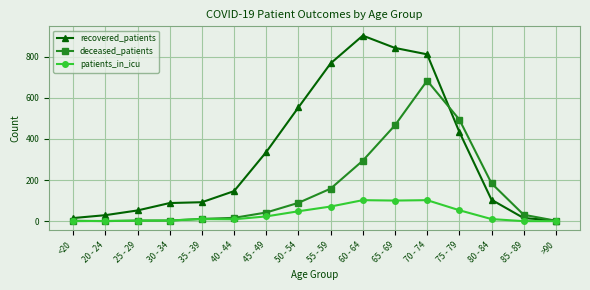

How many data points does each series have?

16